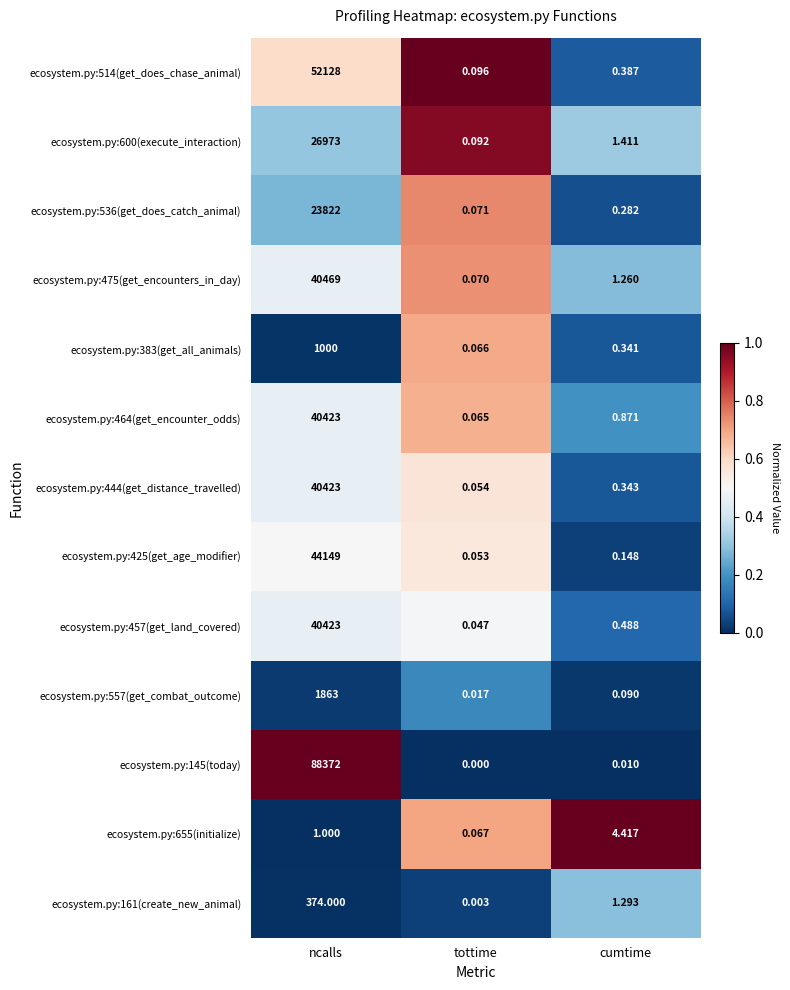

Is the value of ecosystem.py:536(get_does_catch_animal) at ncalls greater than the value of ecosystem.py:383(get_all_animals) at ncalls?

Yes